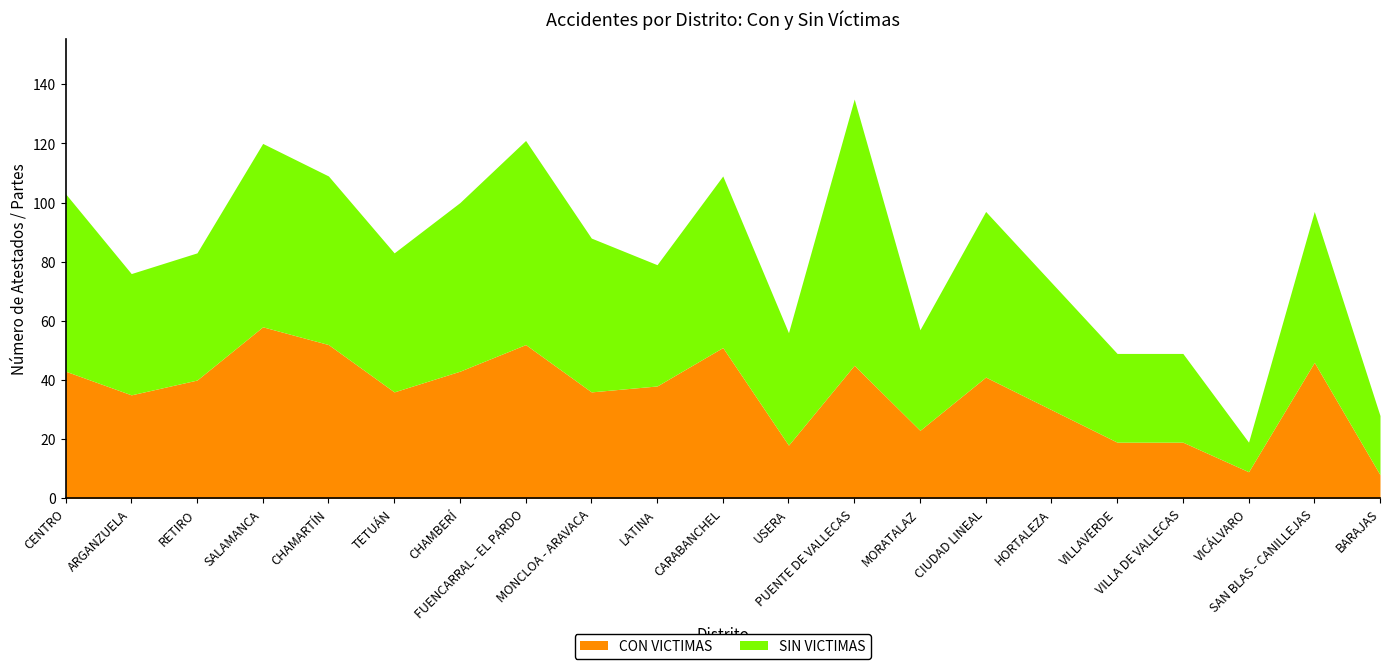

What is the value of the SIN VICTIMAS point at the 5th from the left?

57